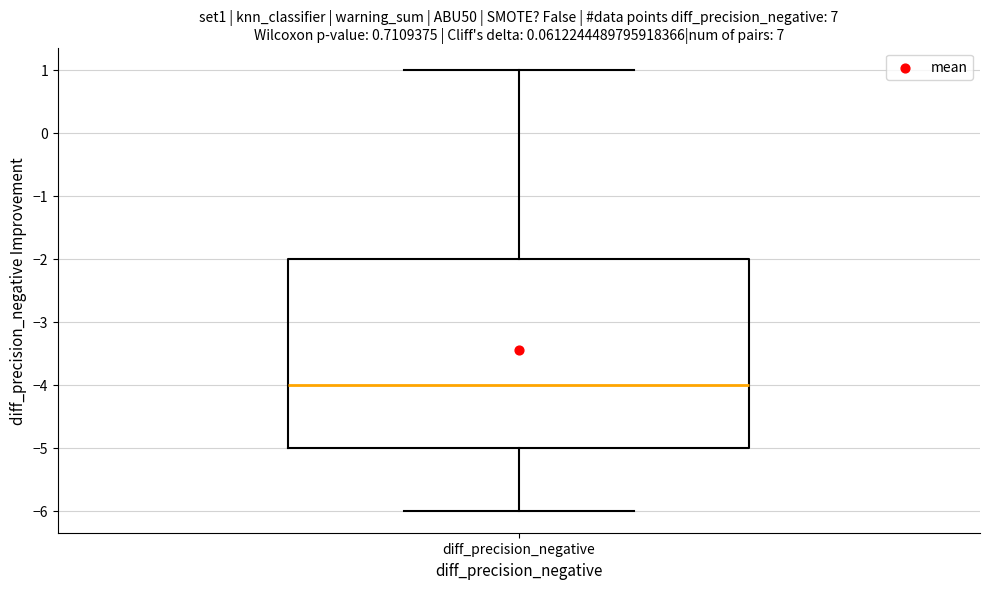

Where does the median line of the box for diff_precision_negative sit on the y-axis? The values are not printed on the chart, so give them approximately, as read against the axis.

-4